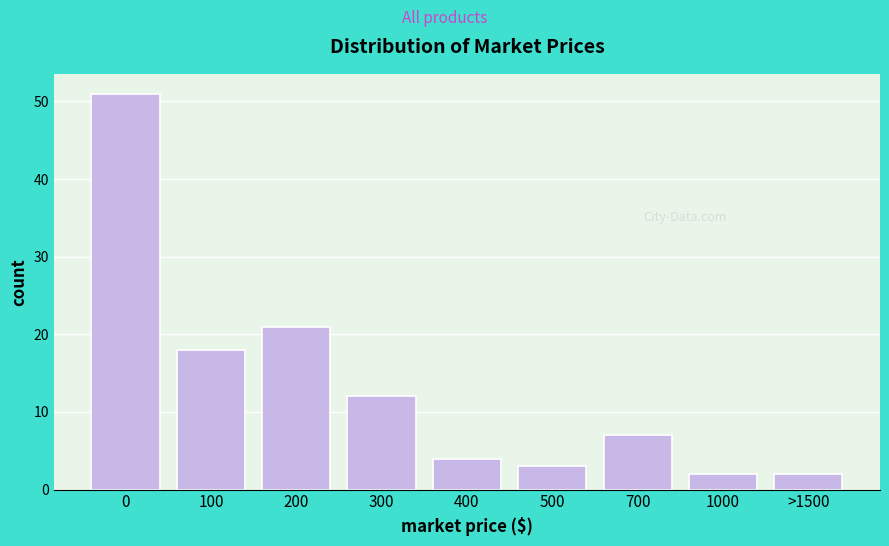

Reading left to right, list all the values displayed in this chart.

0=51	100=18	200=21	300=12	400=4	500=3	700=7	1000=2	>1500=2